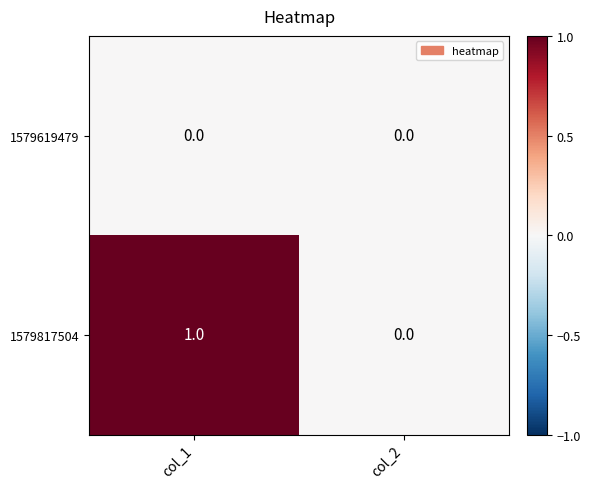

Reading left to right, what are all the values shown in this chart?

1579619479: col_1=0	col_2=0
1579817504: col_1=1	col_2=0